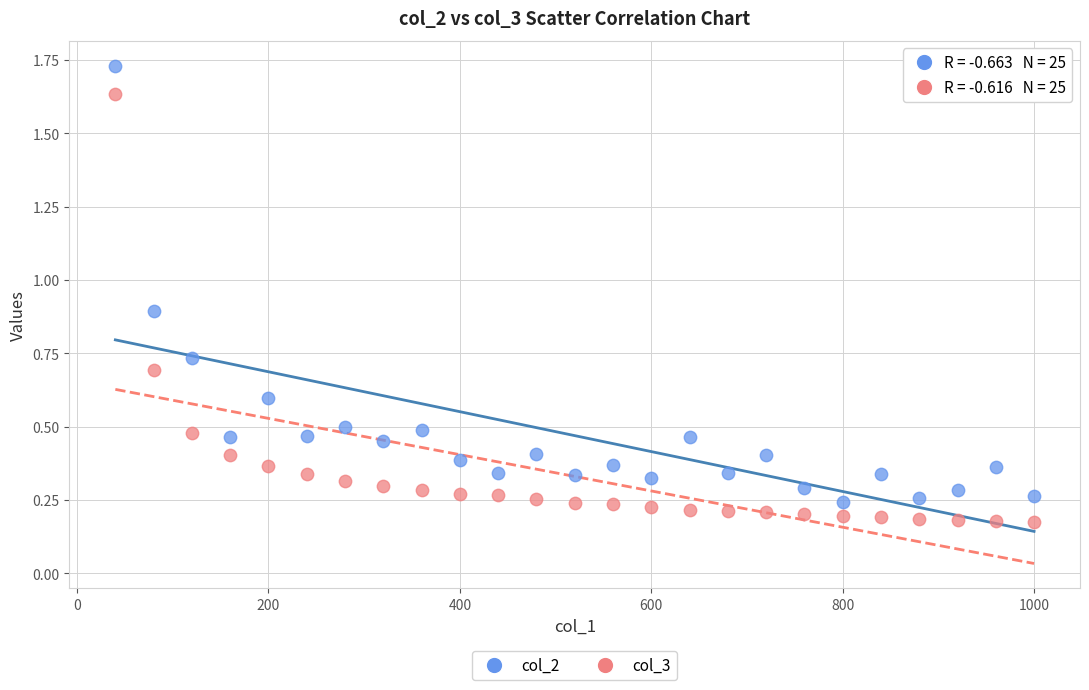

Which series contains the highest Y value?

col_2